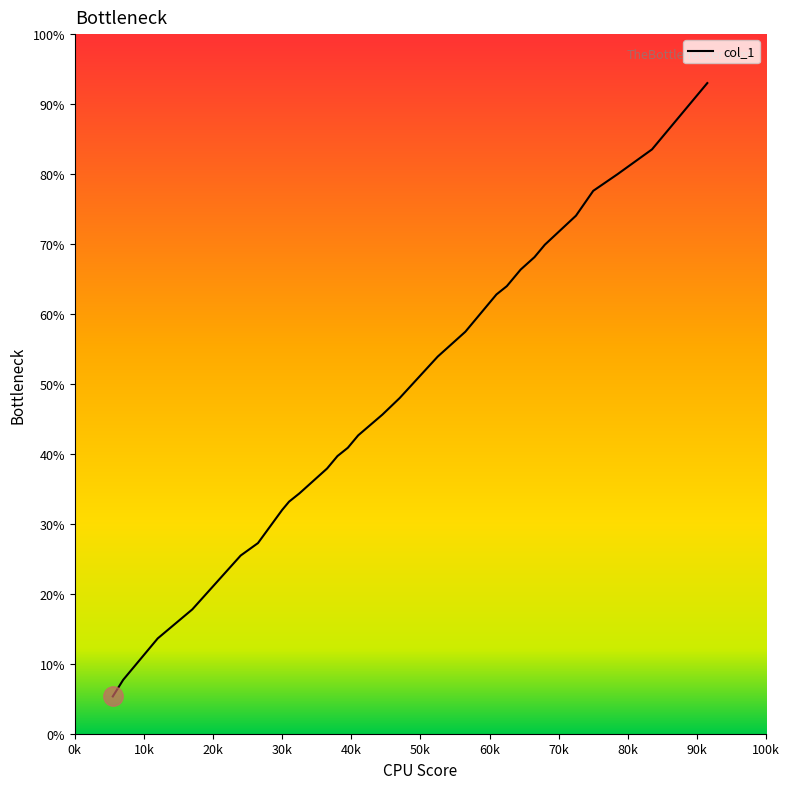

What is the smallest value displayed?

5.3